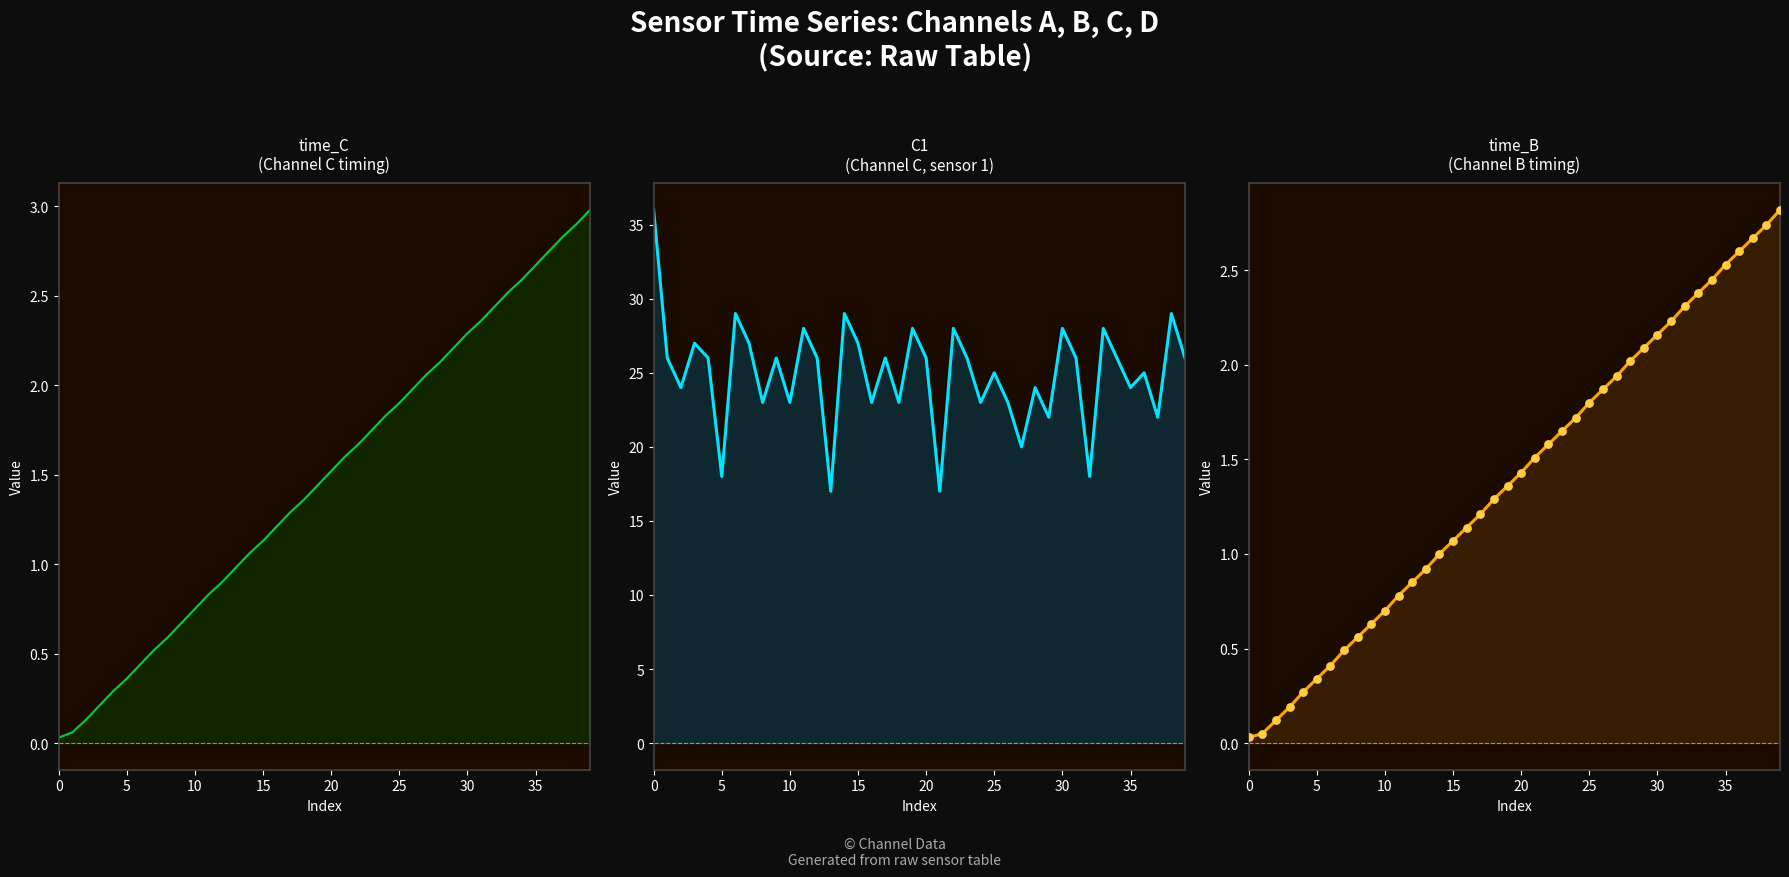

Which series reaches the minimum Y coordinate?

time_C